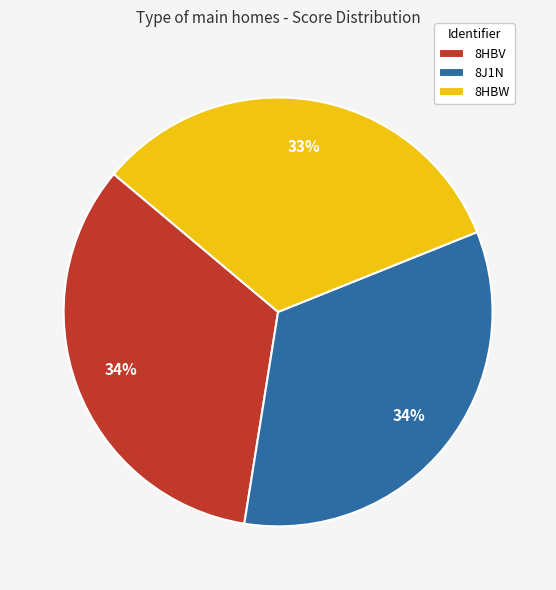

What percentage is the 8HBW slice, to the nearest percent?

33%